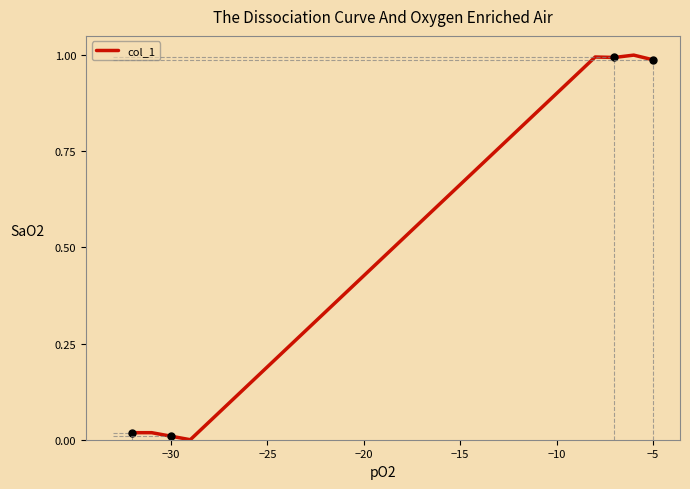

What is the average value?

0.5